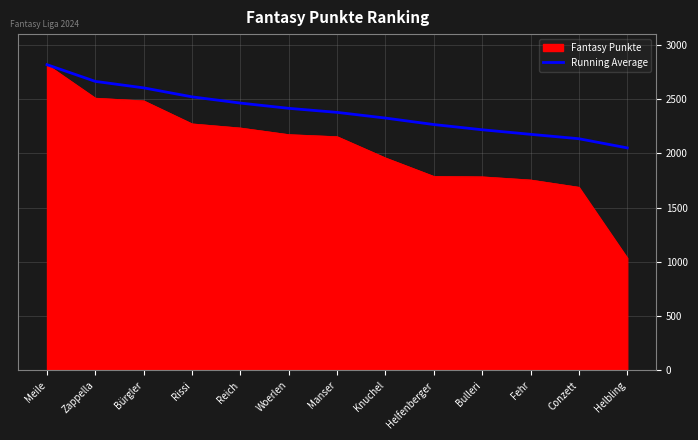

The value of Fantasy Punkte at Bürgler is 1171.6. True or false?

False